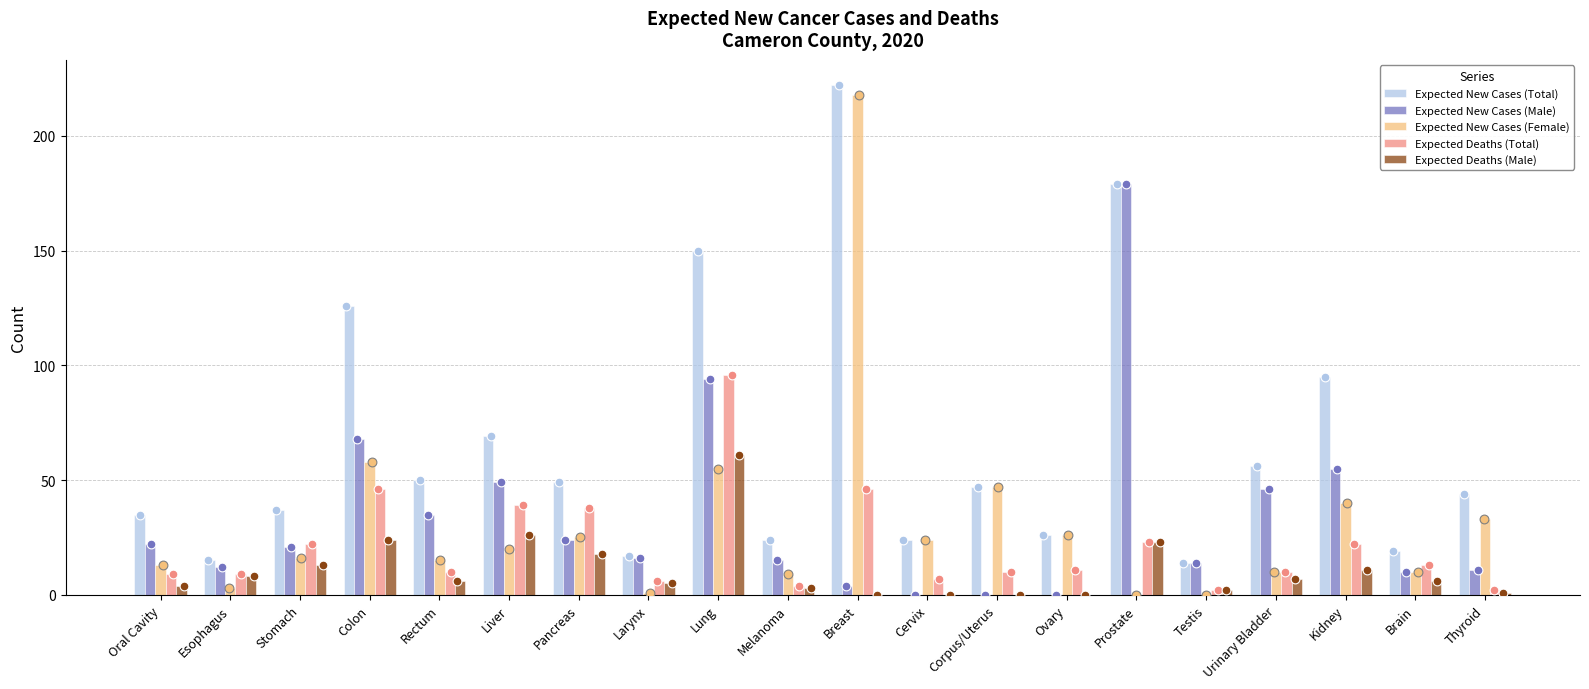

Which series has the widest spread of Y values?

Expected New Cases (Female)